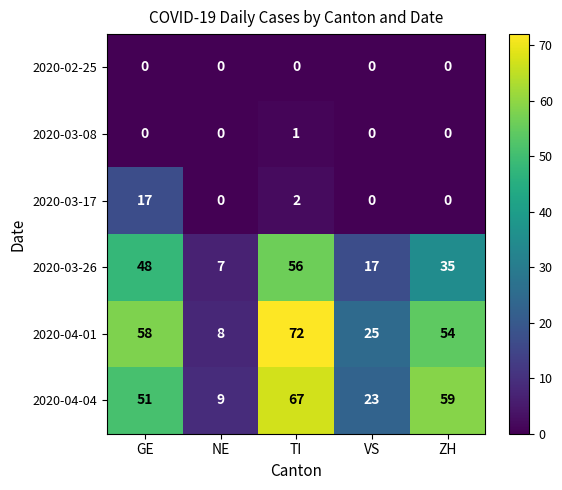

The 2020-02-25 series shows 0 at NE. True or false?

True